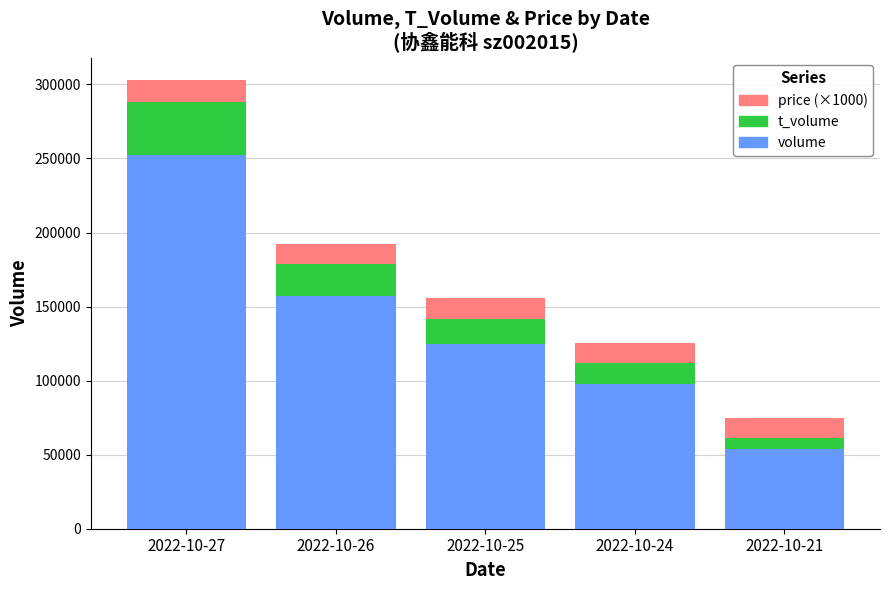

What is the total value across all series at 2022-10-21?

74969